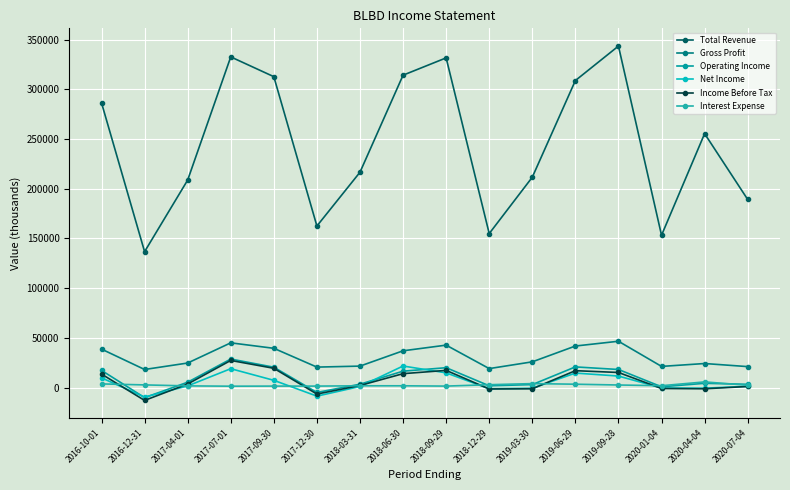

What is the highest value of the Operating Income series?

28700